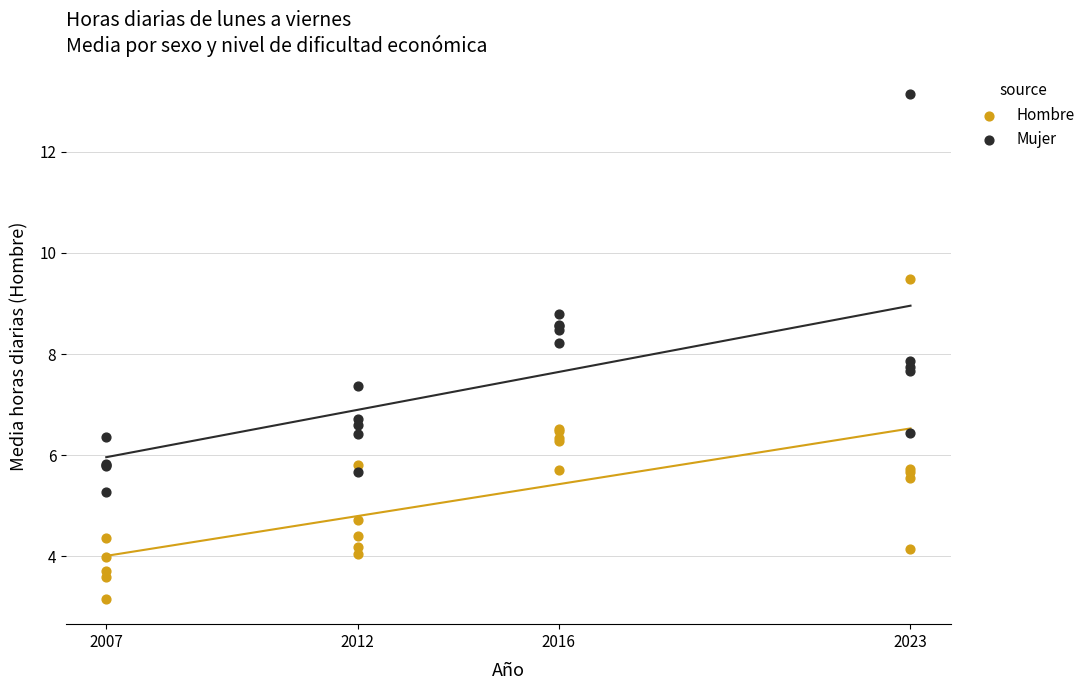

What is the X range (max minus min) for the scatter plot?

16.0